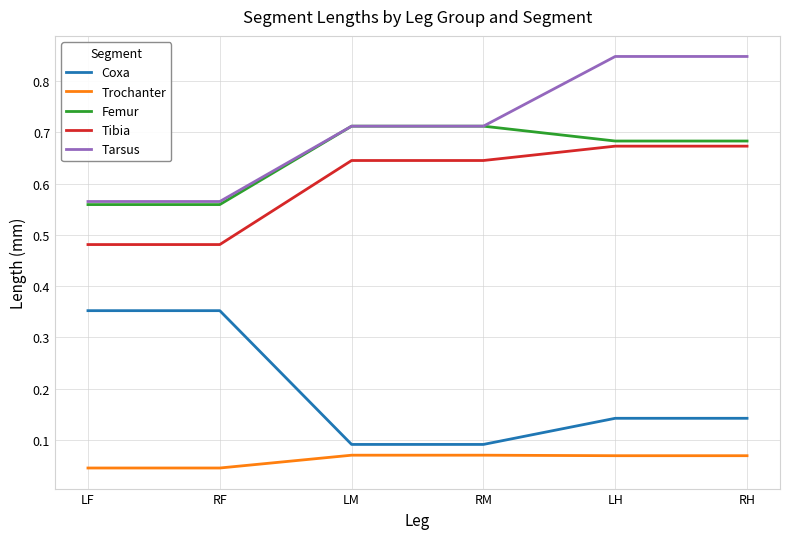

True or false: Trochanter and Coxa intersect in this chart.

False